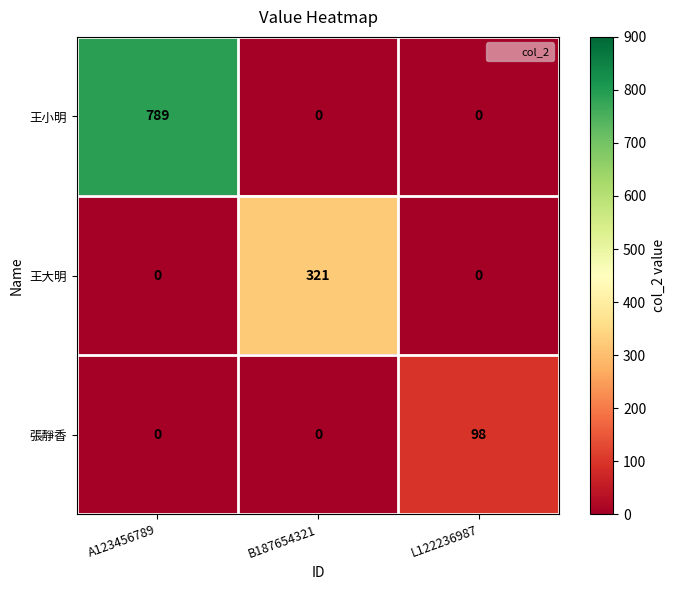

Which series has the largest total across all categories?

王小明